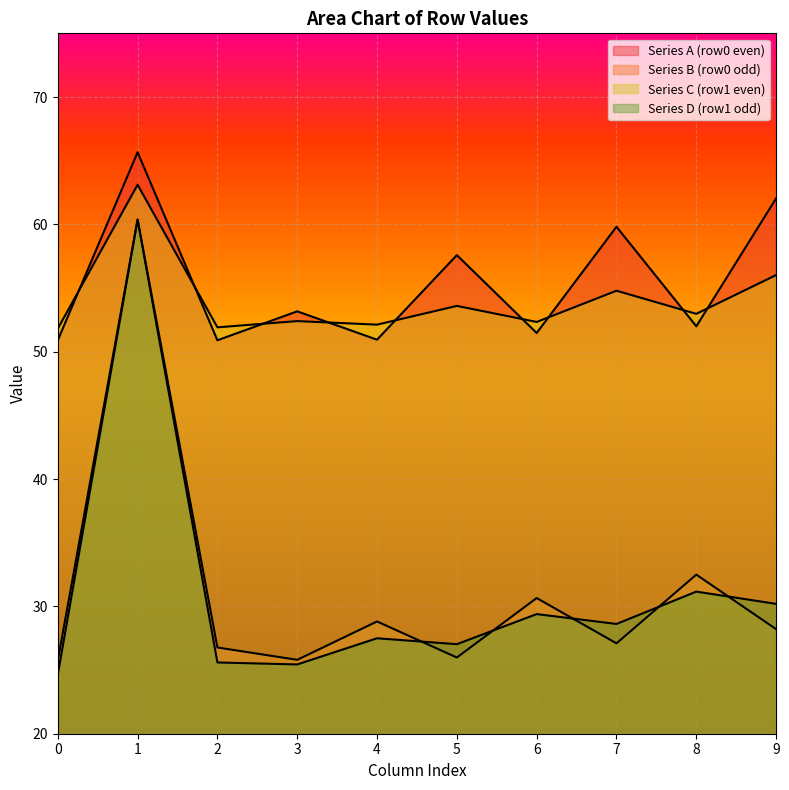

Count the number of categories in the chart.

10